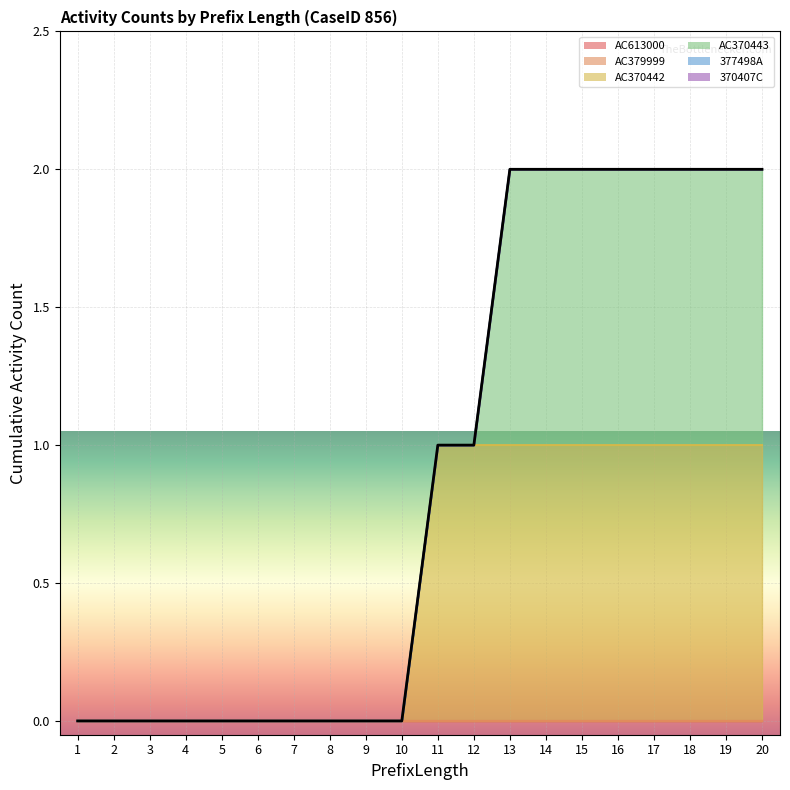

Which has a higher value, 8 or 15?

15